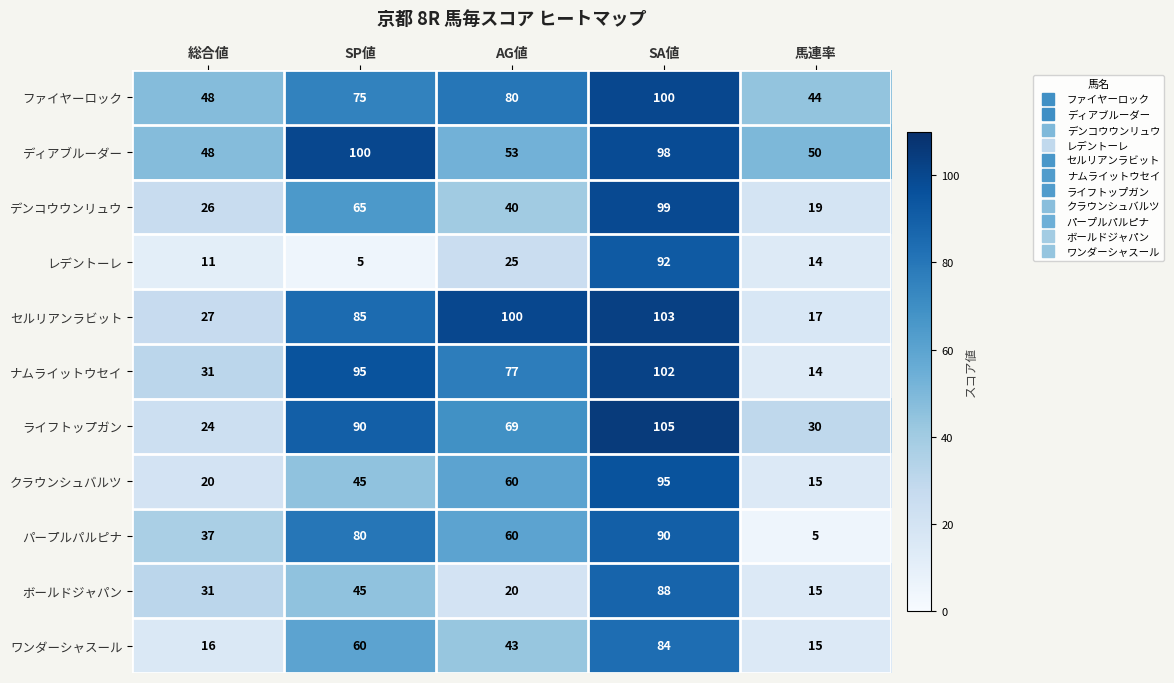

What is the sum of all パープルパルピナ values?

272